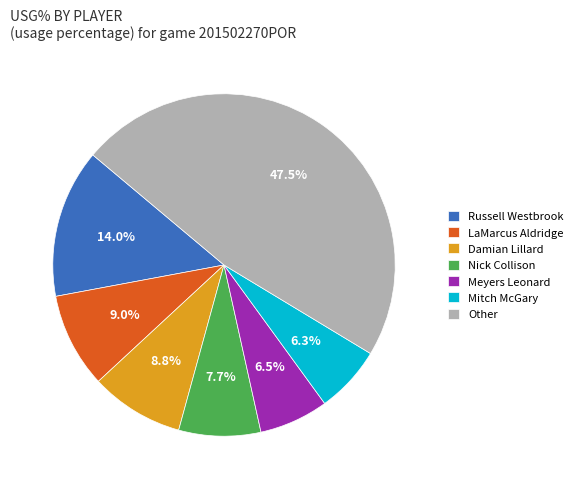

What is the largest slice in the pie chart?

Other